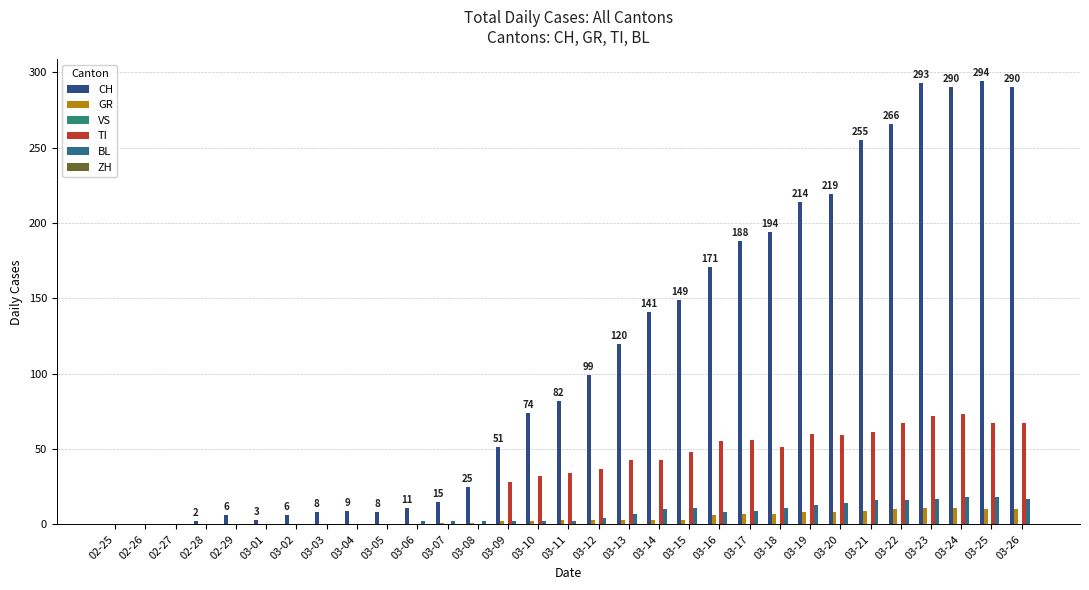

Which category has the lowest value in the GR series?

02-25